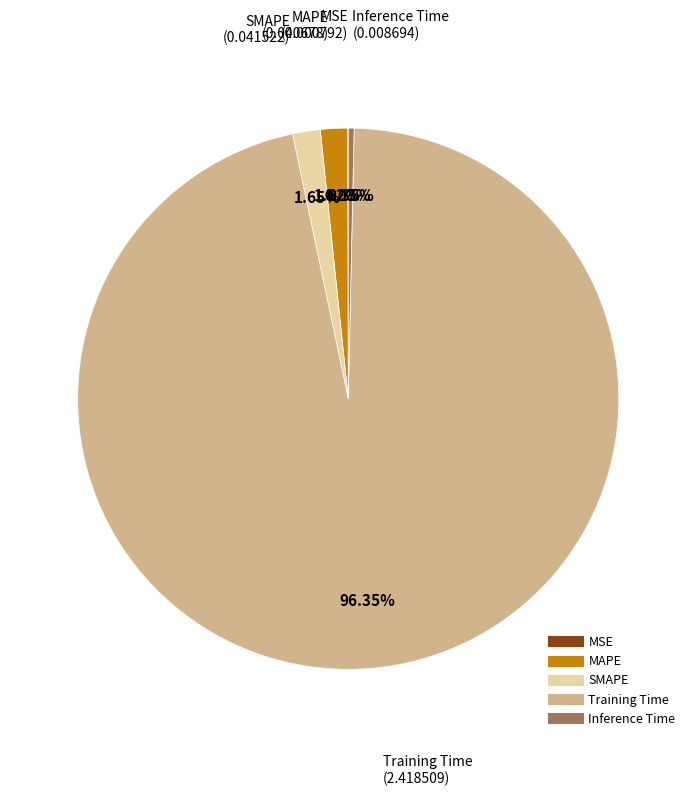

Which has a higher value, Training Time or MAPE?

Training Time